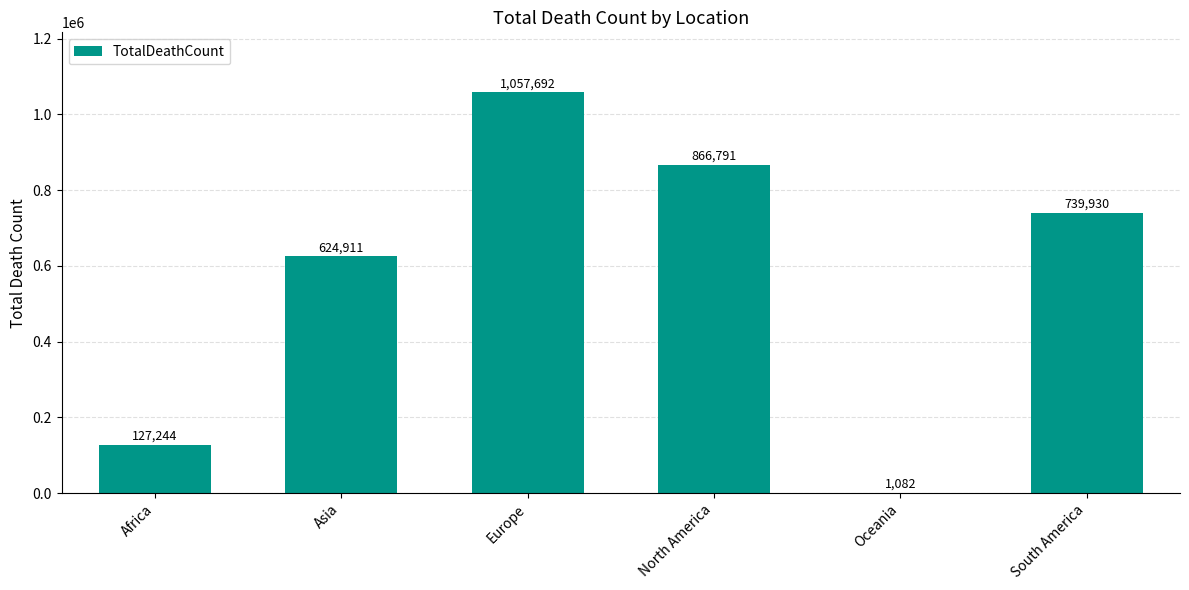

At which label is the value closest to 529387?

Asia